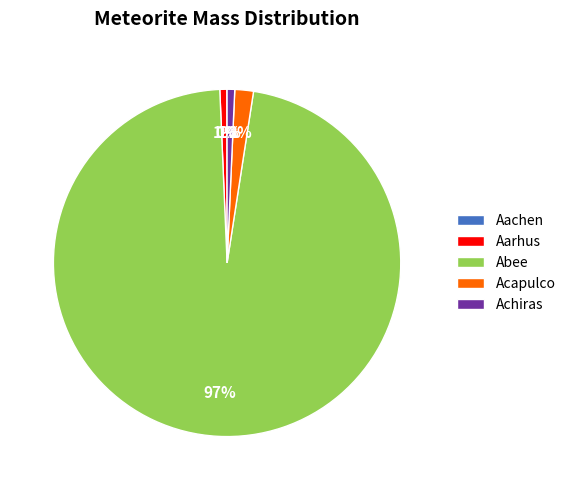

True or false: Achiras accounts for 1% of the total.

True